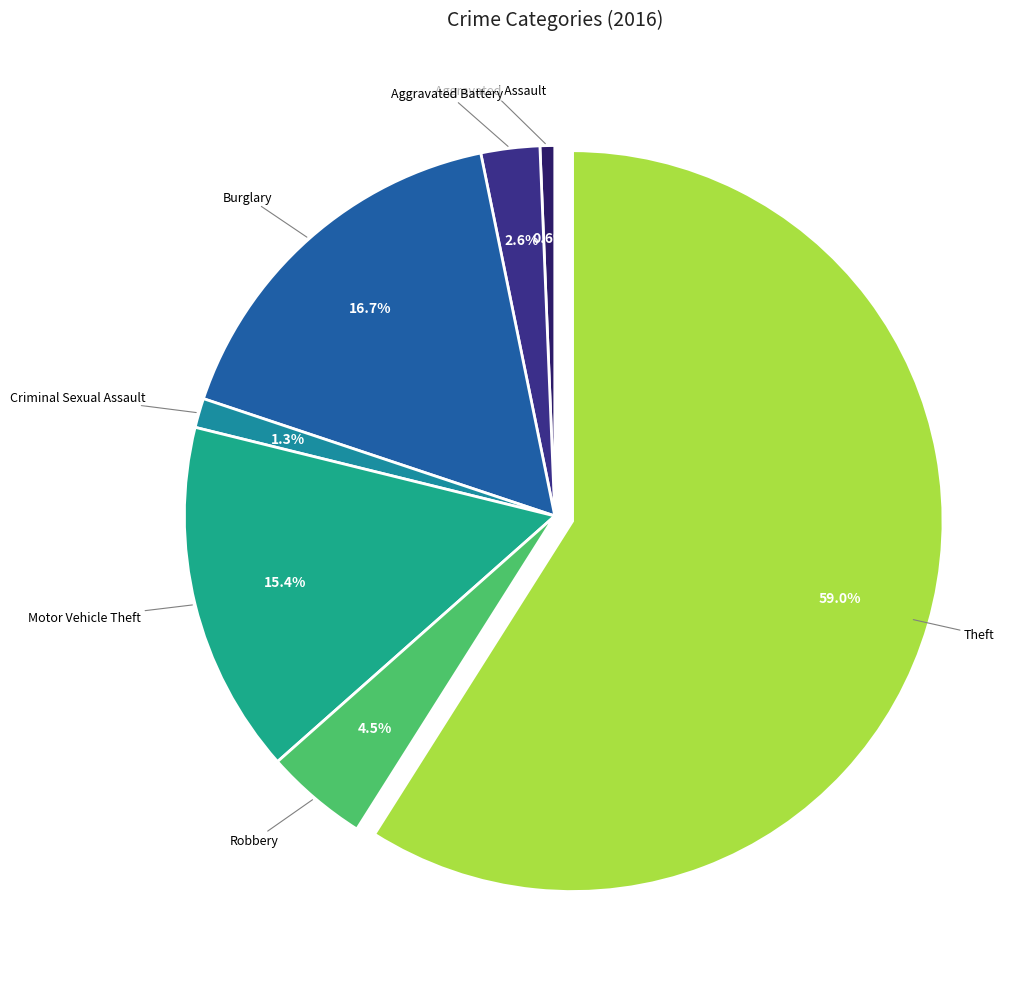

To the nearest percent, what is the average slice percentage?

14%